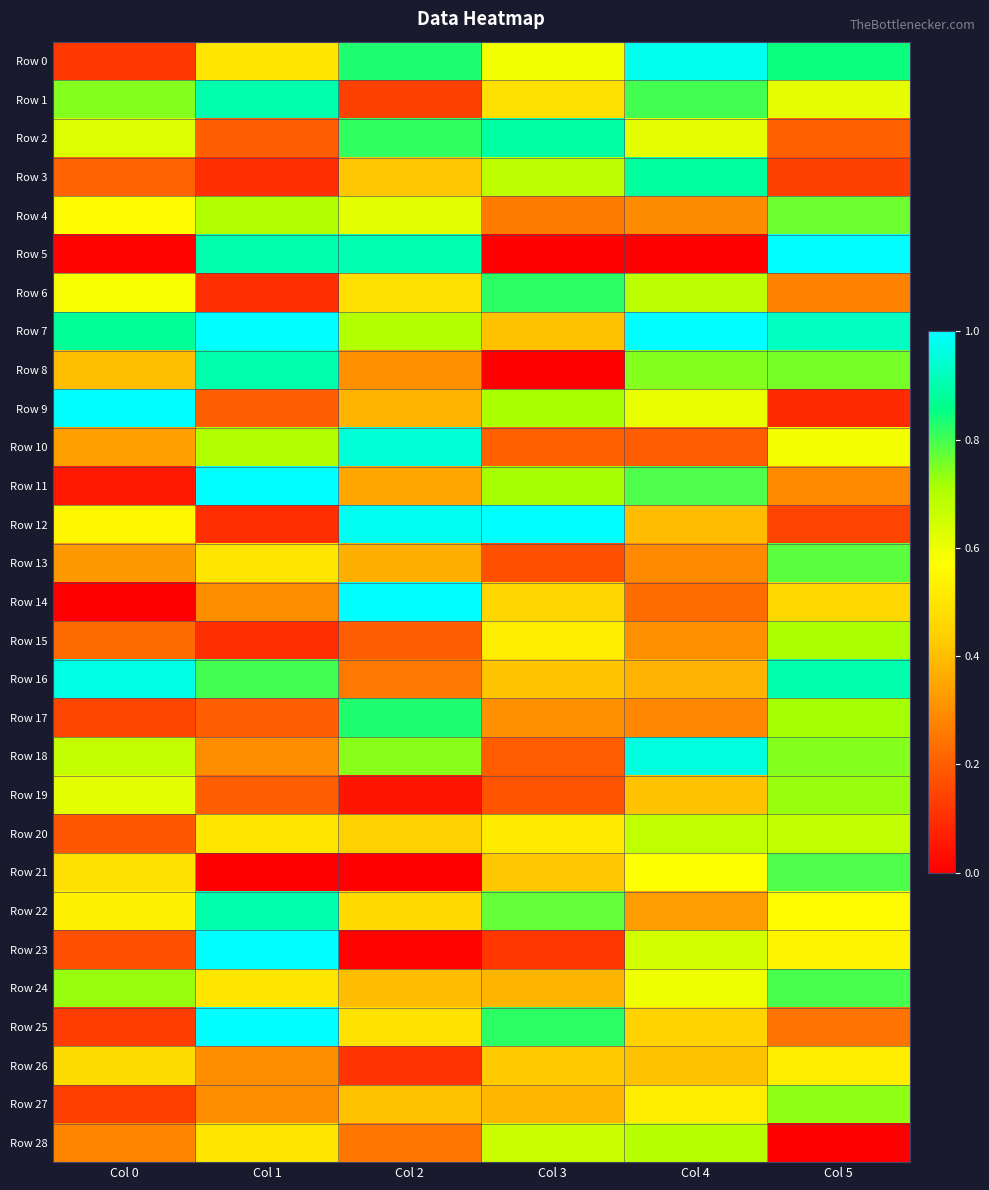

Rank the series at Col 5 from highest to lowest value.

Row 5, Row 7, Row 16, Row 0, Row 24, Row 21, Row 13, Row 4, Row 8, Row 18, Row 27, Row 19, Row 17, Row 15, Row 20, Row 1, Row 10, Row 22, Row 23, Row 26, Row 14, Row 11, Row 6, Row 25, Row 2, Row 12, Row 3, Row 9, Row 28